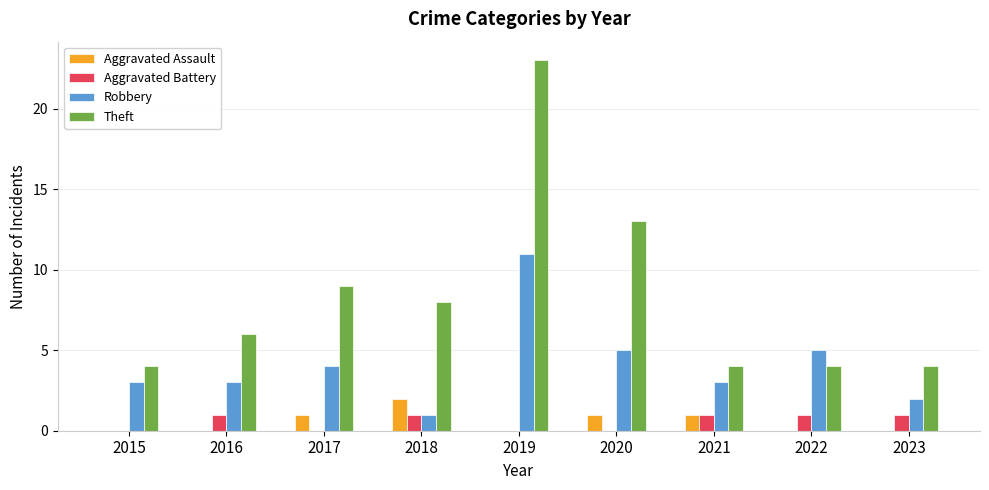

At which category is the sum across all series the highest?

2019